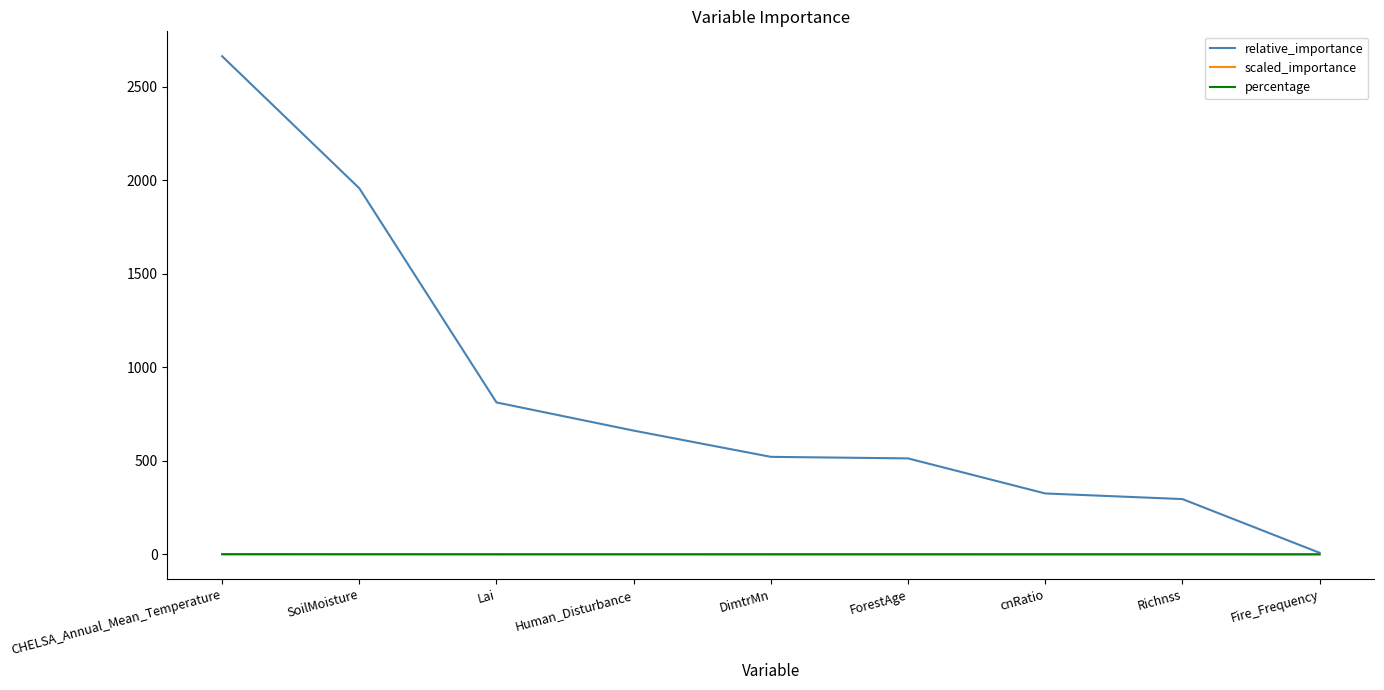

How many lines are shown in the chart?

3